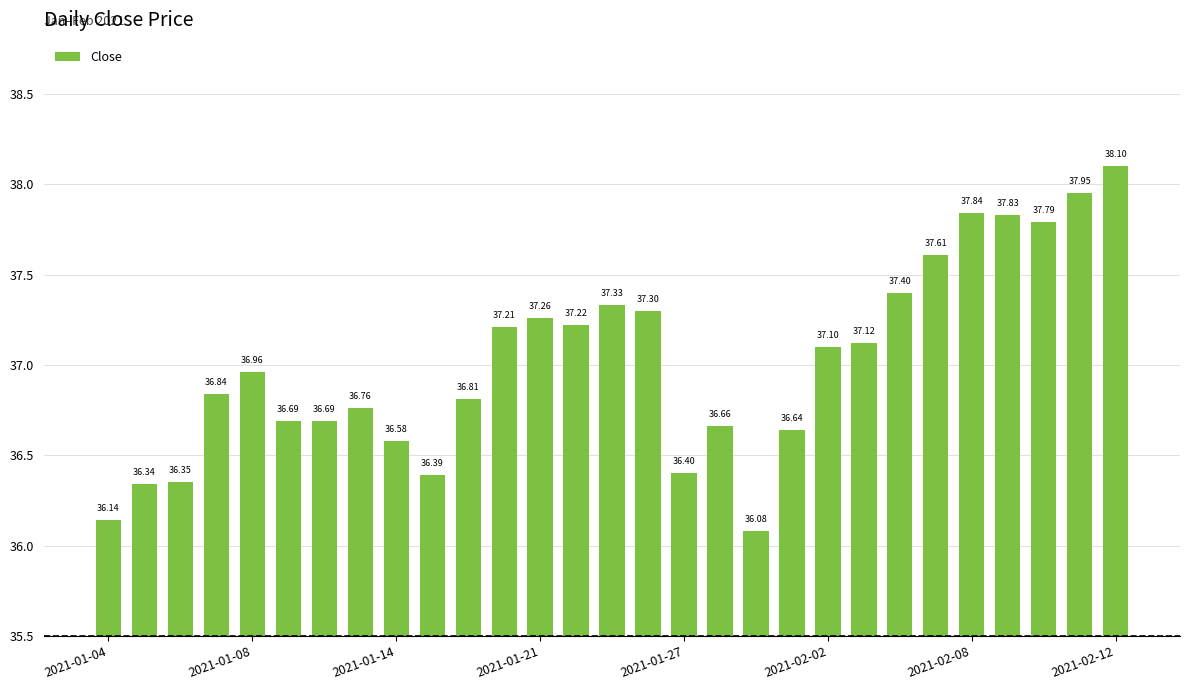

Reading left to right, extract all data points from this chart.

36.1	36.3	36.4	36.8	37.0	36.7	36.7	36.8	36.6	36.4	36.8	37.2	37.3	37.2	37.3	37.3	36.4	36.7	36.1	36.6	37.1	37.1	37.4	37.6	37.8	37.8	37.8	38.0	38.1